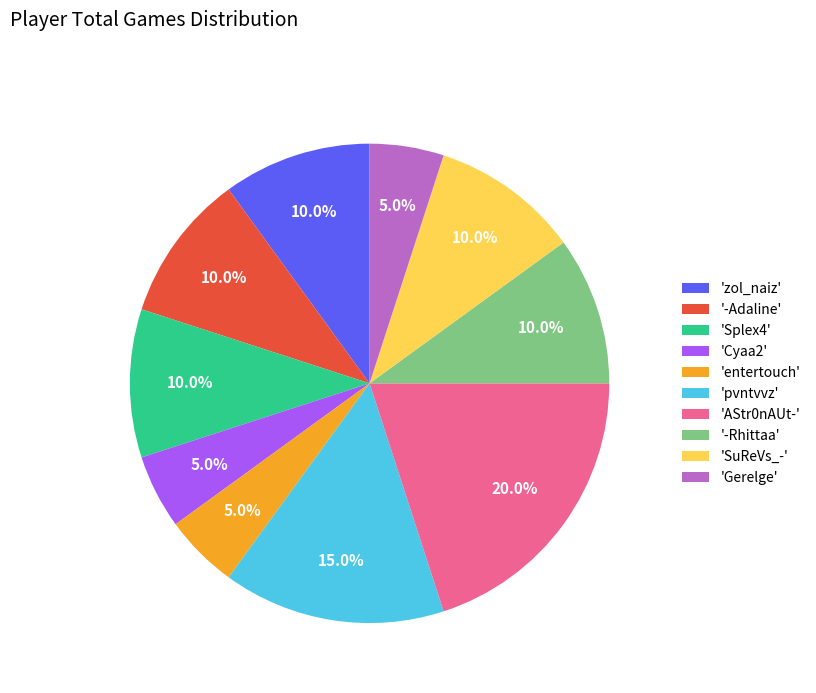

What is the largest slice in the pie chart?

'AStr0nAUt-'